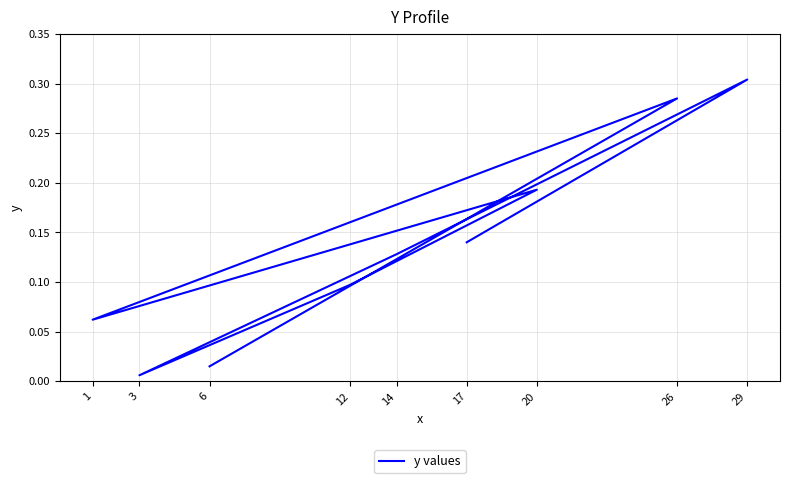

What is the difference between the second highest and second lowest values?

0.3